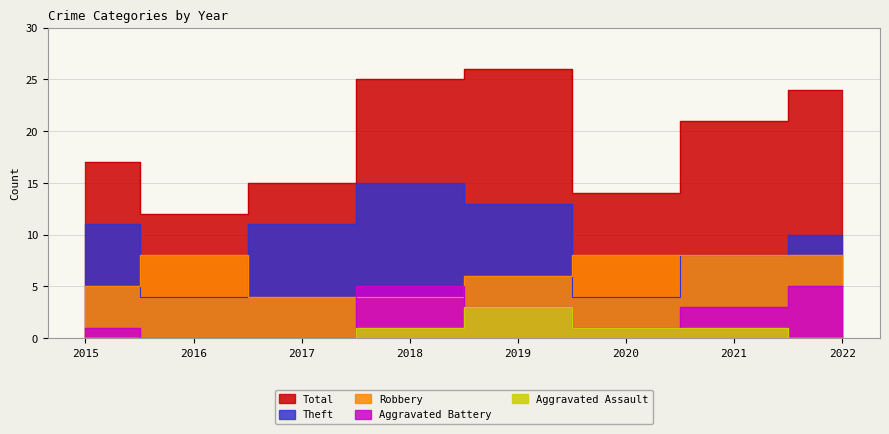

Where does the Aggravated Assault series first go above 1?

2019